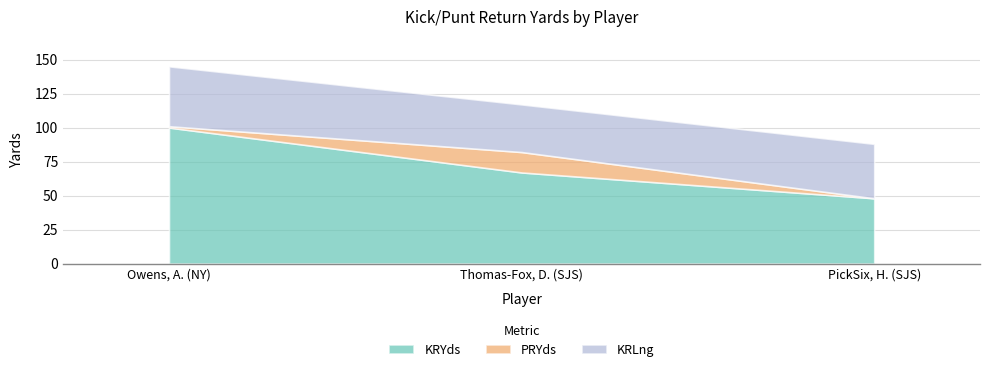

Is it true that KRLng equals 40 at PickSix, H. (SJS)?

True